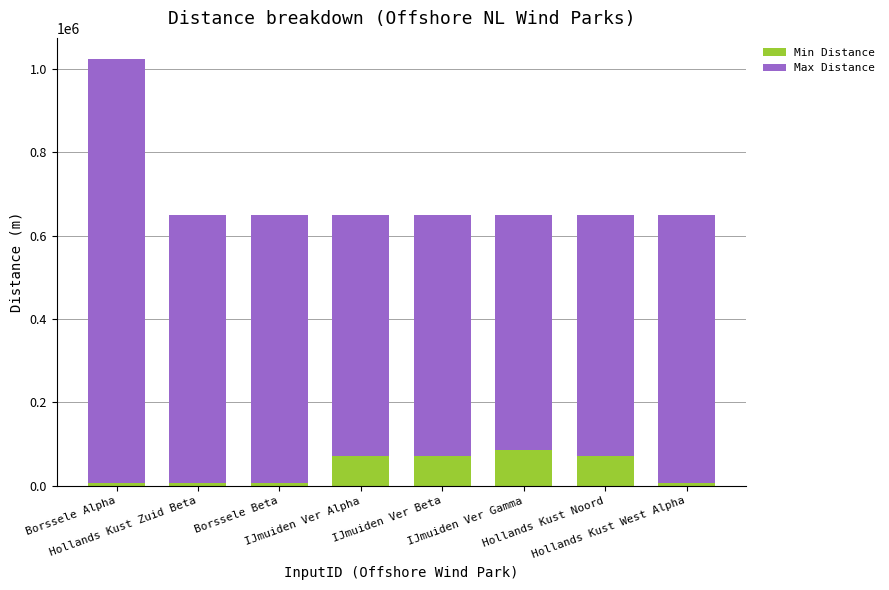

How many distinct data groups are displayed?

2